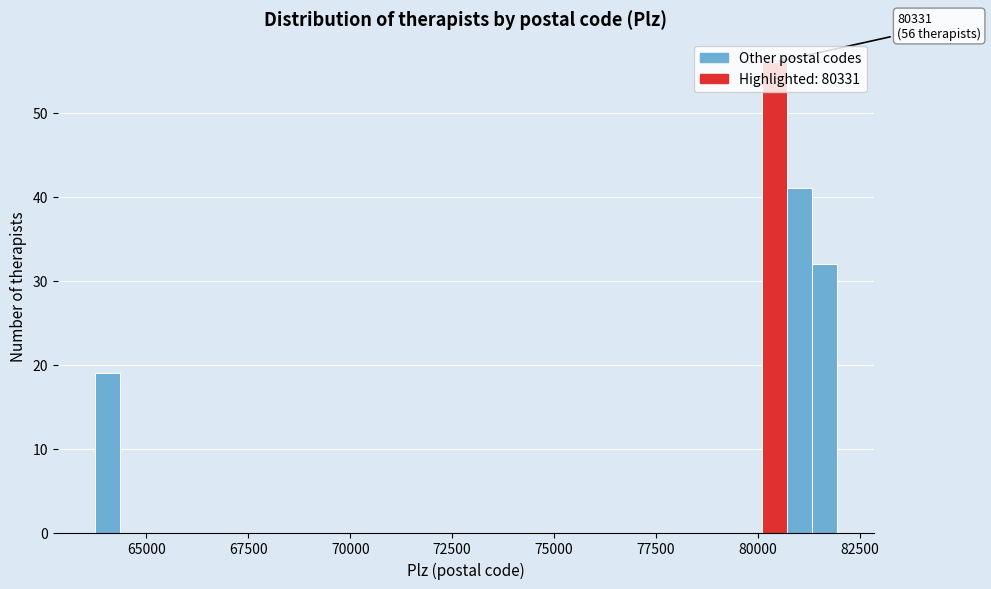

Around what value on the x-axis is the tallest bar? Give the approximate position of its centre, as read against the axis.

80500